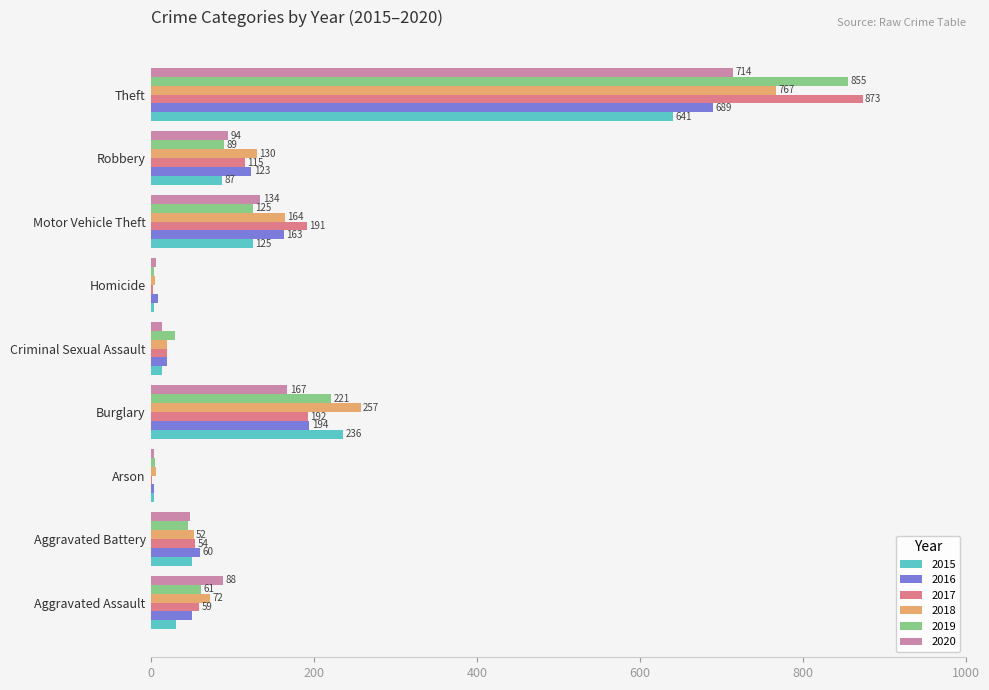

The value of 2020 at Aggravated Battery is 48. True or false?

True